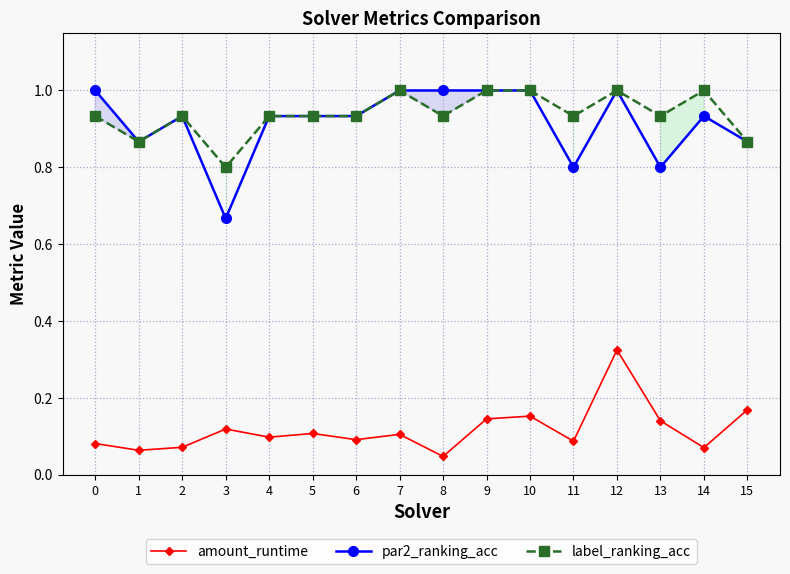

Rank the series at 15 from lowest to highest value.

amount_runtime, par2_ranking_acc, label_ranking_acc